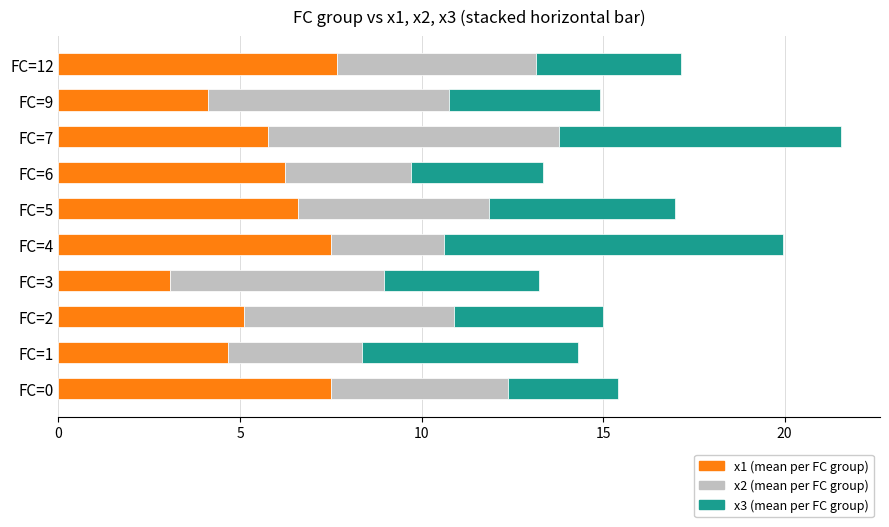

What is the total value across all series at FC=4?

19.9